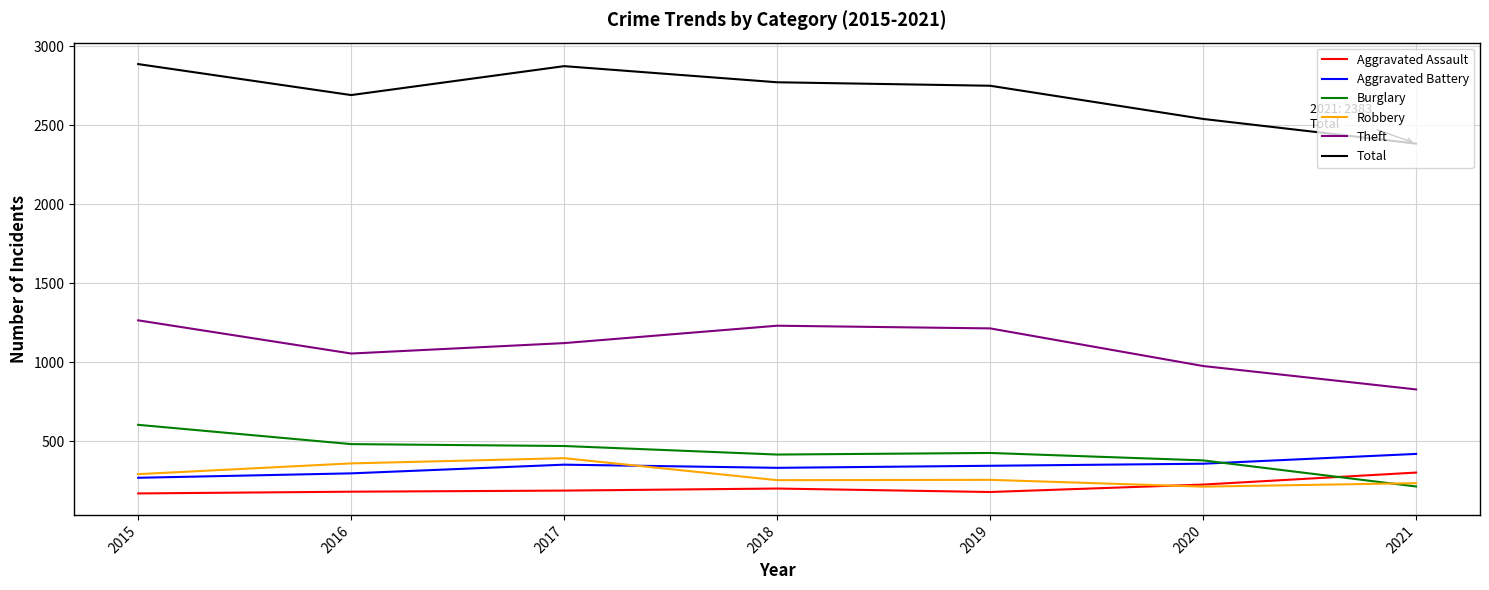

At how many categories does at least one series exceed 2625?

5